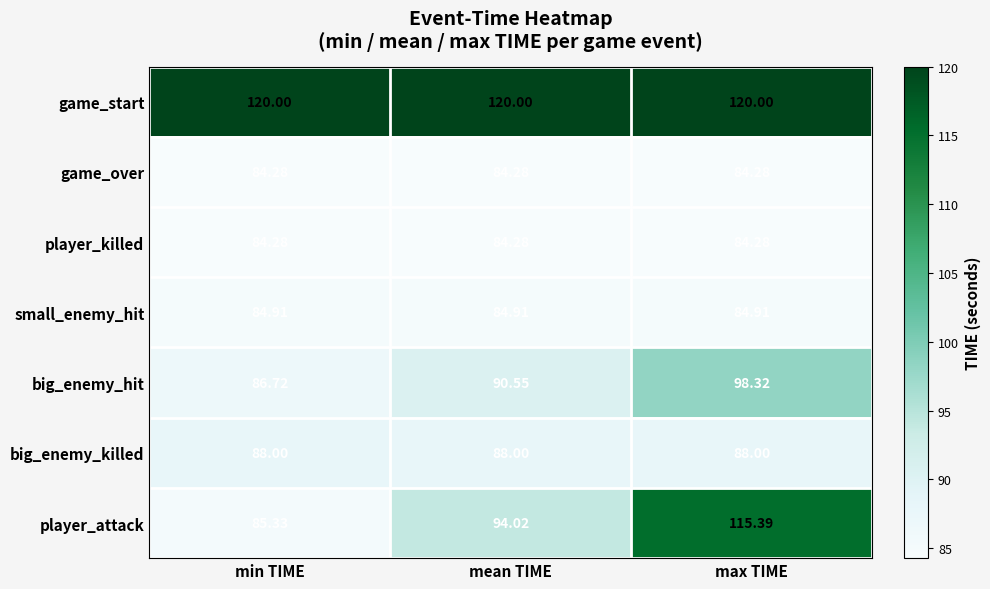

Which series has the widest spread of values?

player_attack